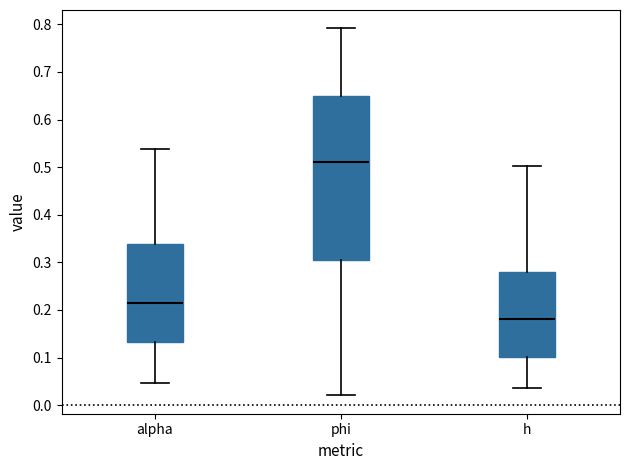

Comparing the boxes themselves (not the whiskers), which one is the tallest?

phi